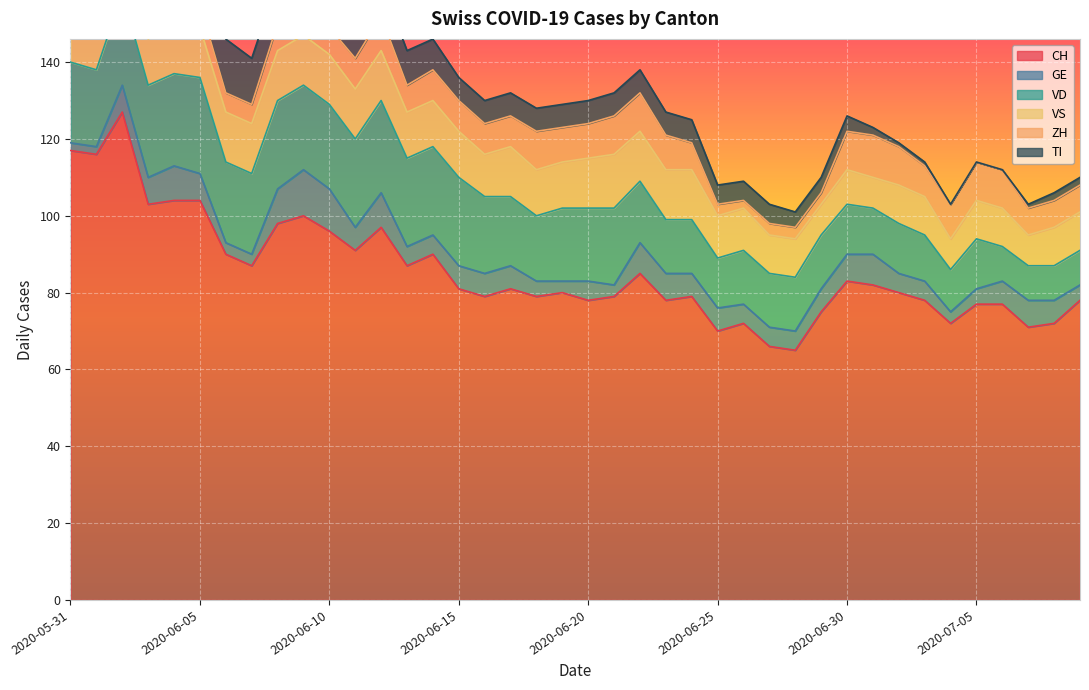

Where is the first local maximum for CH?

2020-06-02